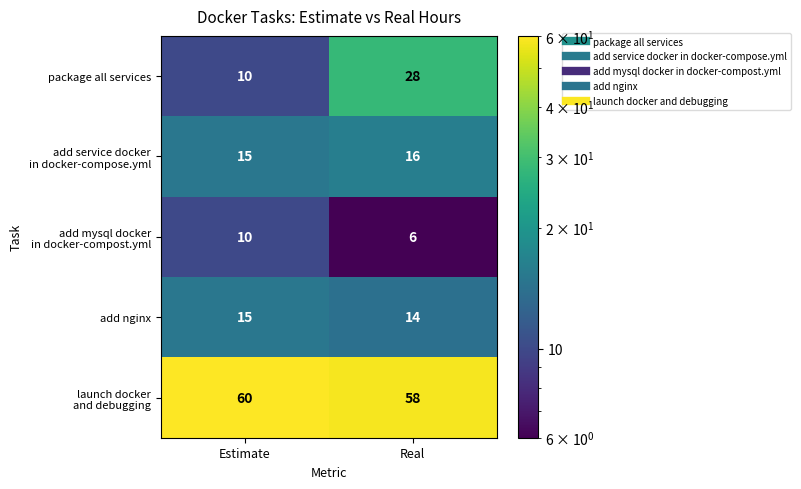

At how many categories does at least one series exceed 33?

2